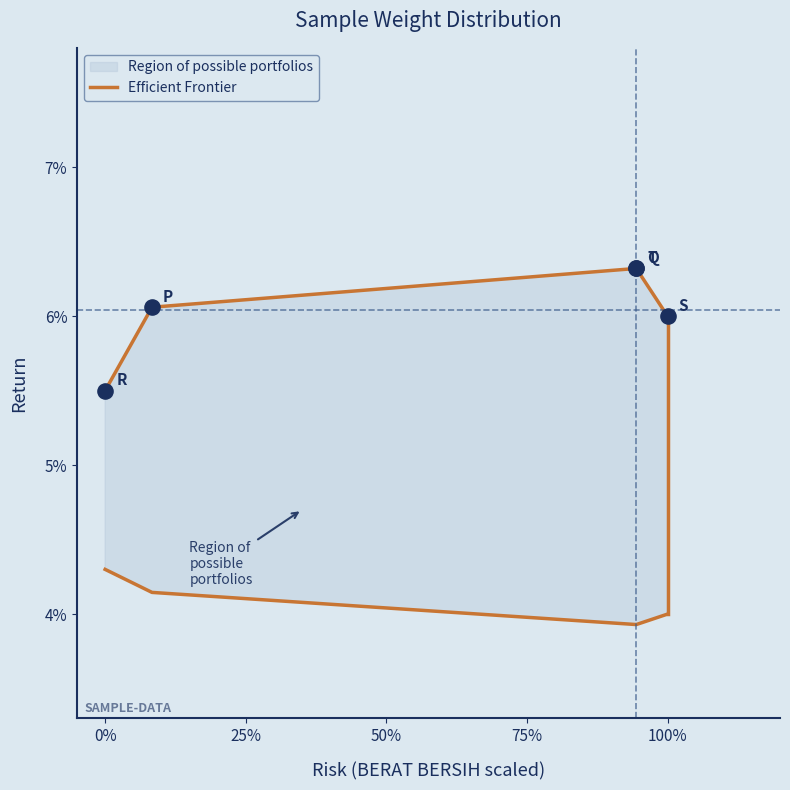

Between 25% and 50%, which is larger?

50%